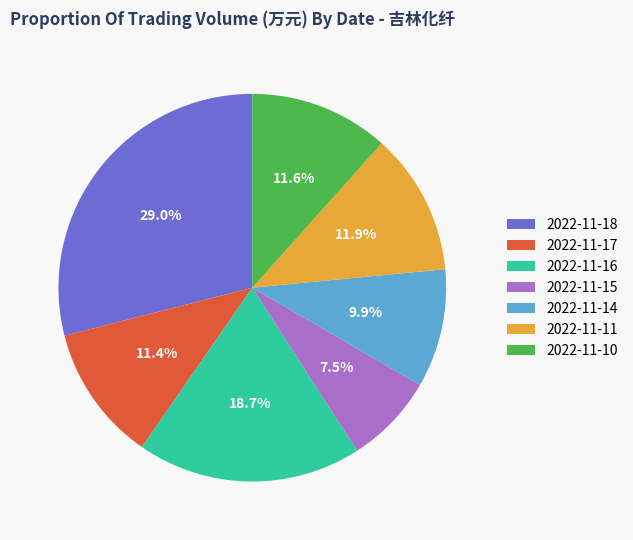

To the nearest percent, what portion does 2022-11-17 represent?

11%